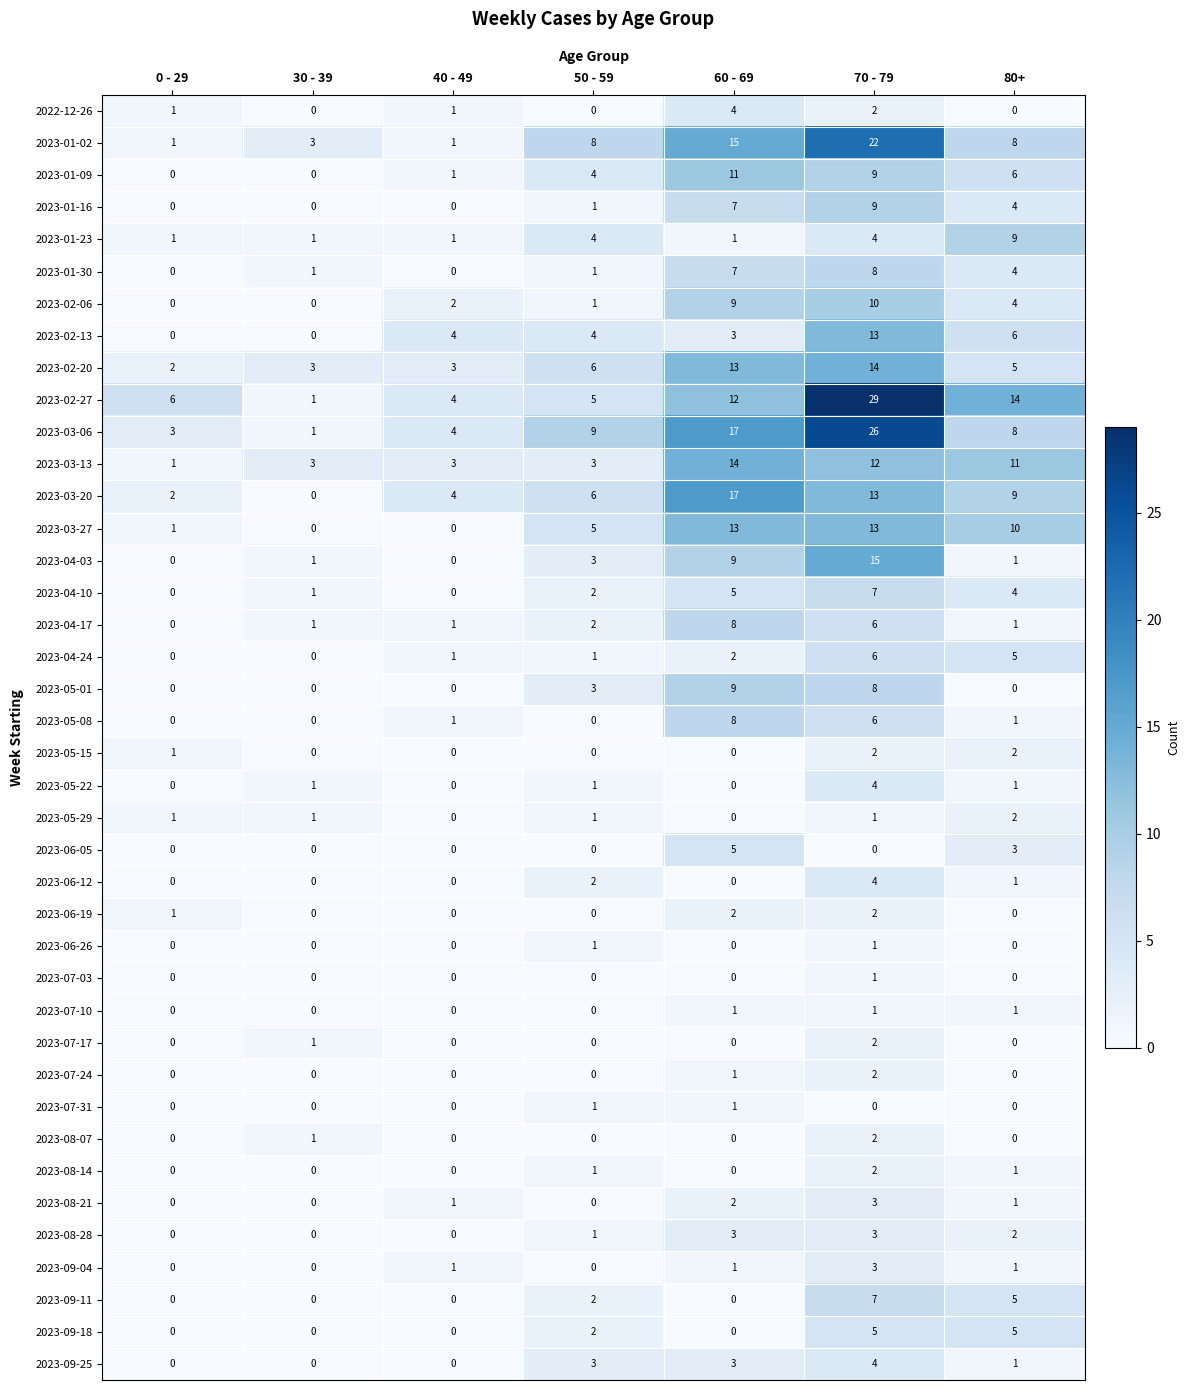

At how many categories does at least one series exceed 10?

3